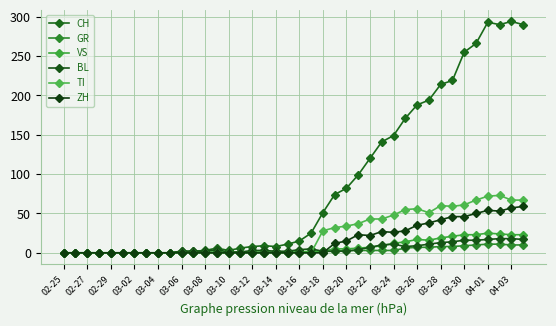

Is this an area chart (filled region under the line)?

No